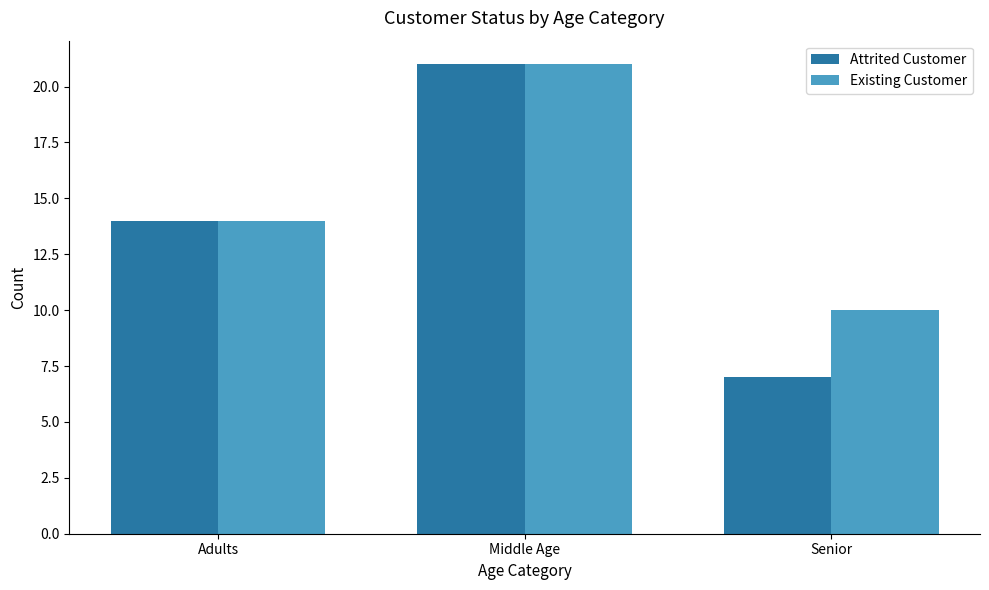

Which series has the widest spread of values?

Attrited Customer